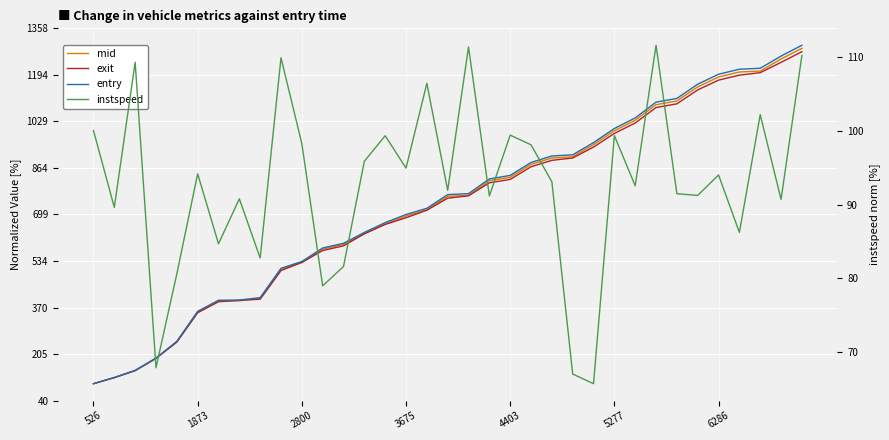

What is the average value of the exit series?

725.2